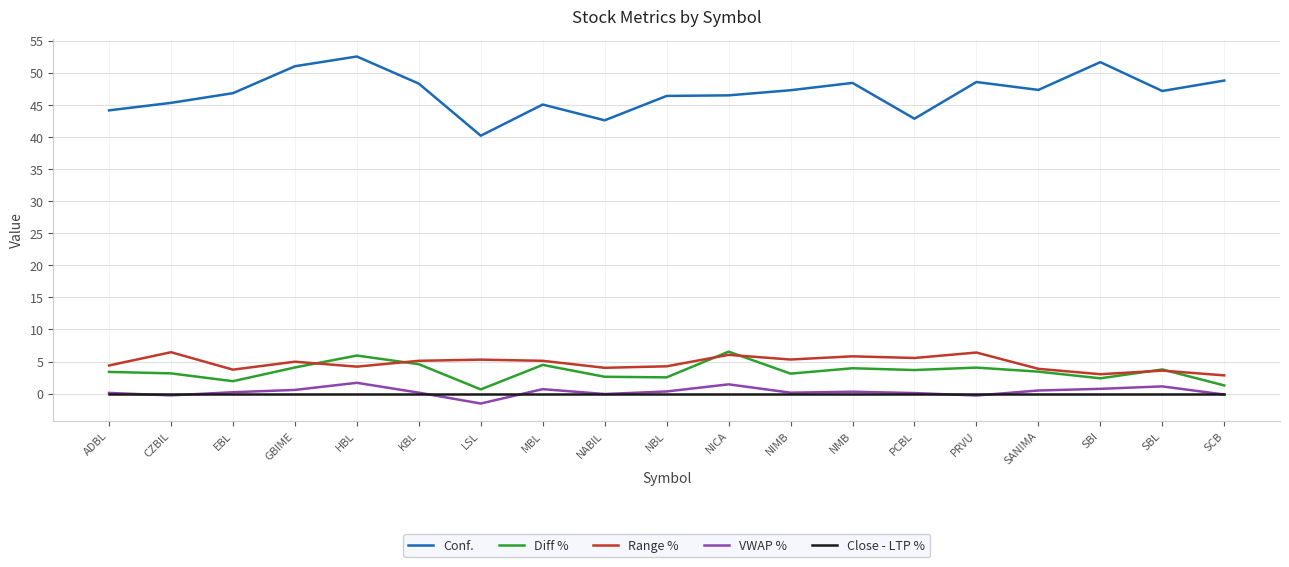

True or false: Range % has a value of 9.2 at CZBIL.

False